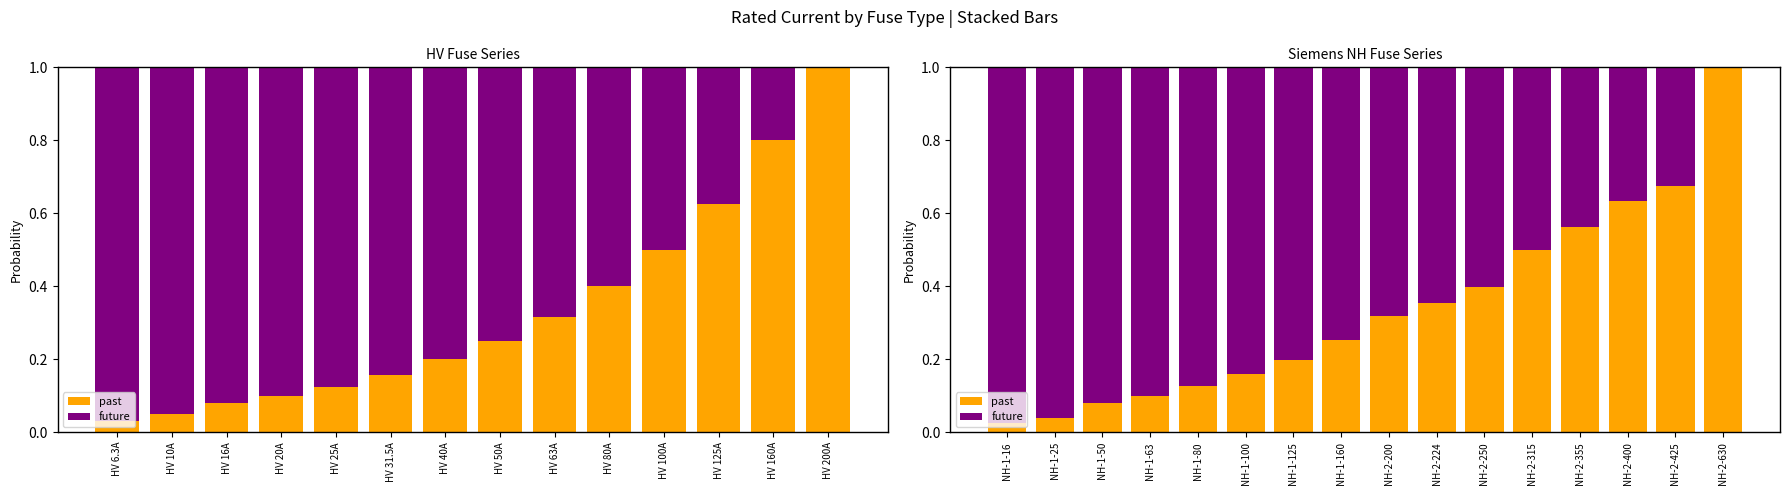

How many categories are shown in the chart?

16